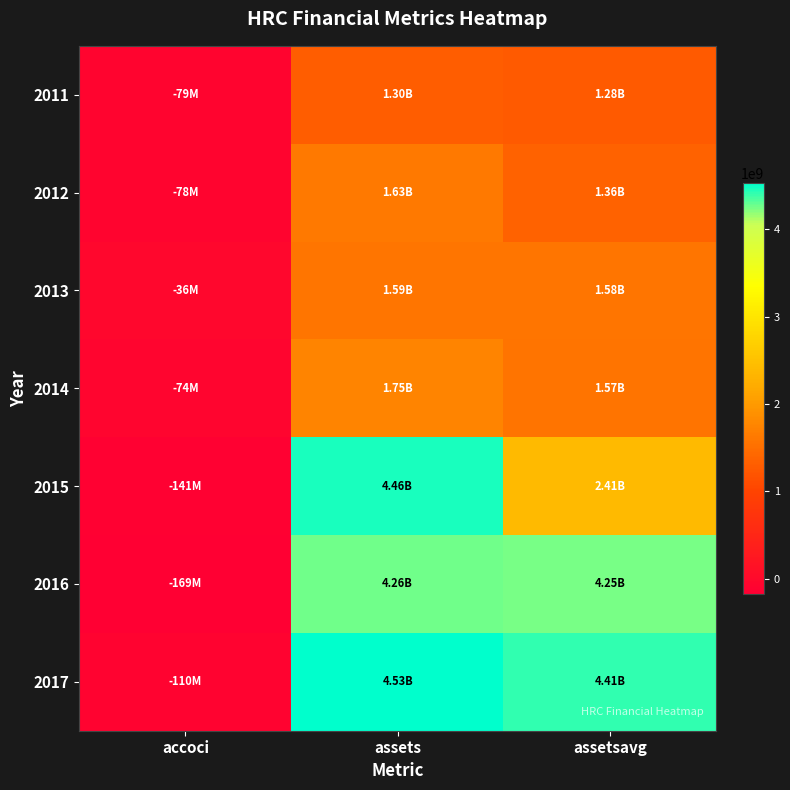

Reading left to right, extract all data points from this chart.

2011: accoci=-79000000	assets=1299100000	assetsavg=1276325000
2012: accoci=-78000000	assets=1627600000	assetsavg=1360575000
2013: accoci=-35700000	assets=1586800000	assetsavg=1581625000
2014: accoci=-74100000	assets=1751300000	assetsavg=1571475000
2015: accoci=-140800000	assets=4457600000	assetsavg=2414375000
2016: accoci=-169100000	assets=4262400000	assetsavg=4253275000
2017: accoci=-110000000	assets=4528700000	assetsavg=4407650000